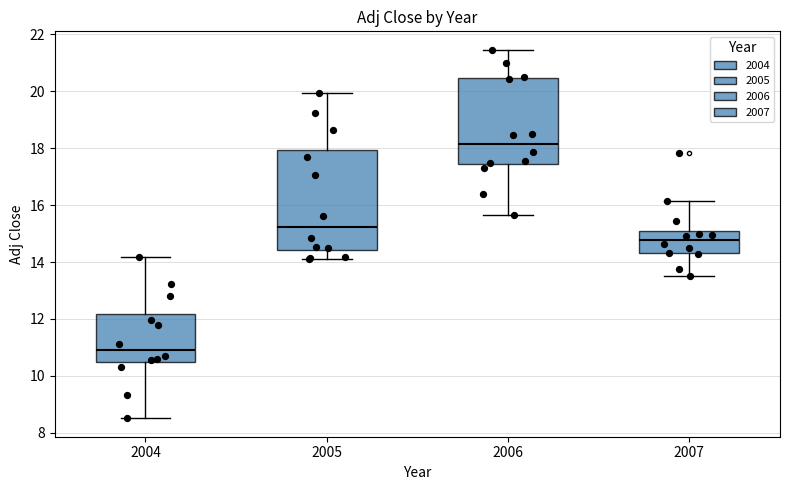

Which box is the tallest, from its lower edge to its upper edge?

2005